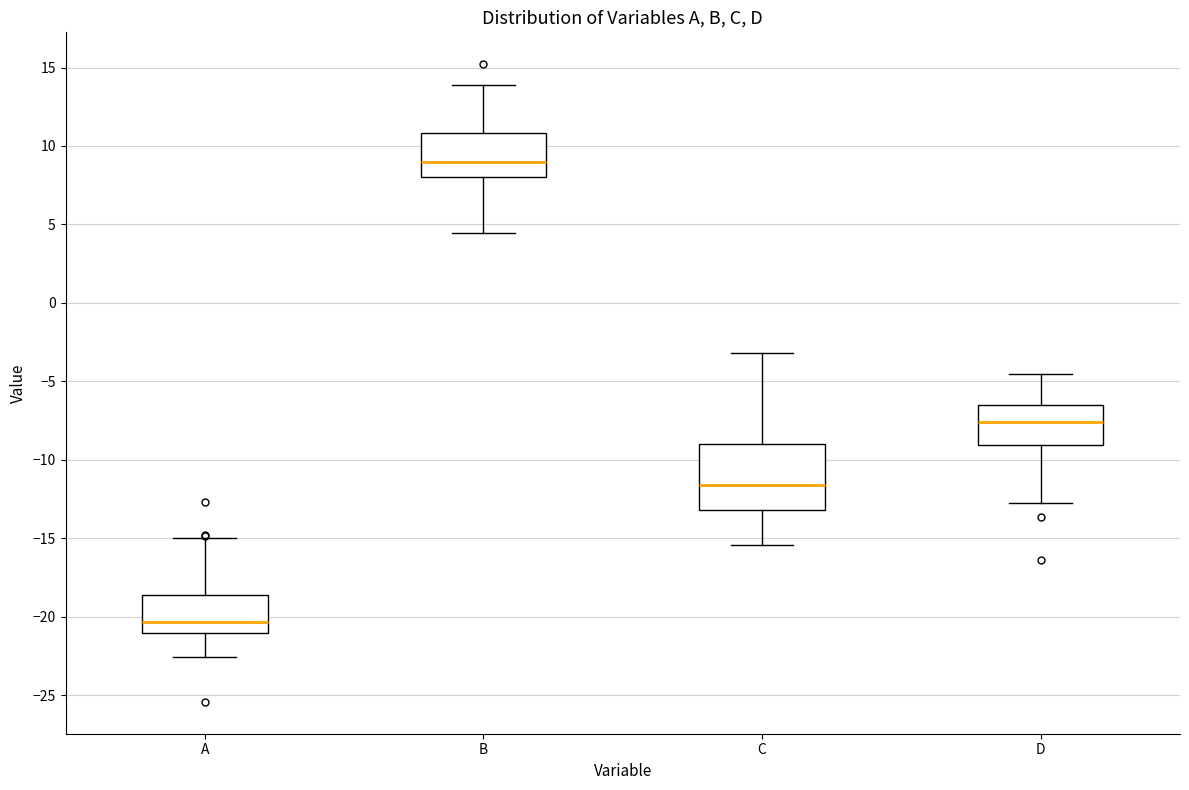

Reading left to right, transcribe this box plot: for each box, give where its median line is, the range the box spans, and where its two whiskers end, as read against the y-axis. The values are not printed on the chart, so give them approximately, as read against the axis.

A: median -20.5, box -21.0 to -18.5, whiskers -22.5 to -15.0
B: median 9.0, box 8.0 to 11.0, whiskers 4.5 to 14.0
C: median -11.5, box -13.0 to -9.0, whiskers -15.5 to -3.0
D: median -7.5, box -9.0 to -6.5, whiskers -12.5 to -4.5